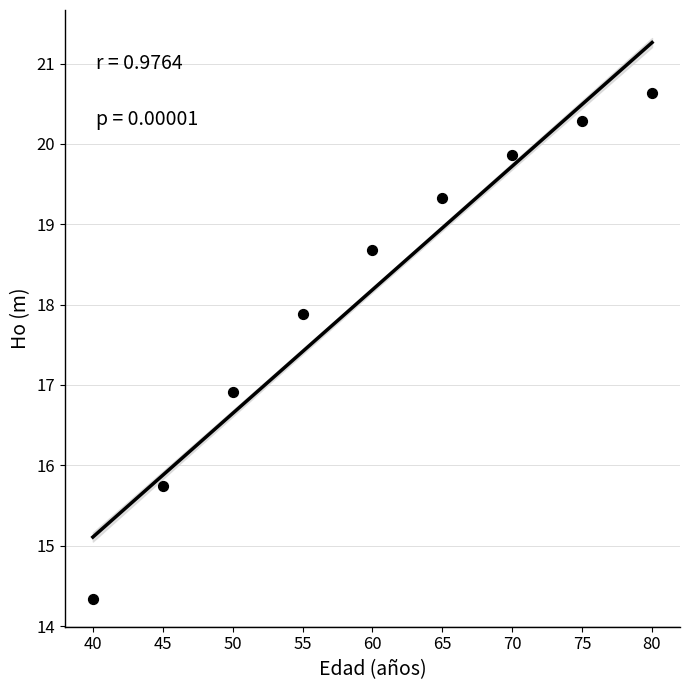

What Y value in the scatter plot is closest to 17?

16.9